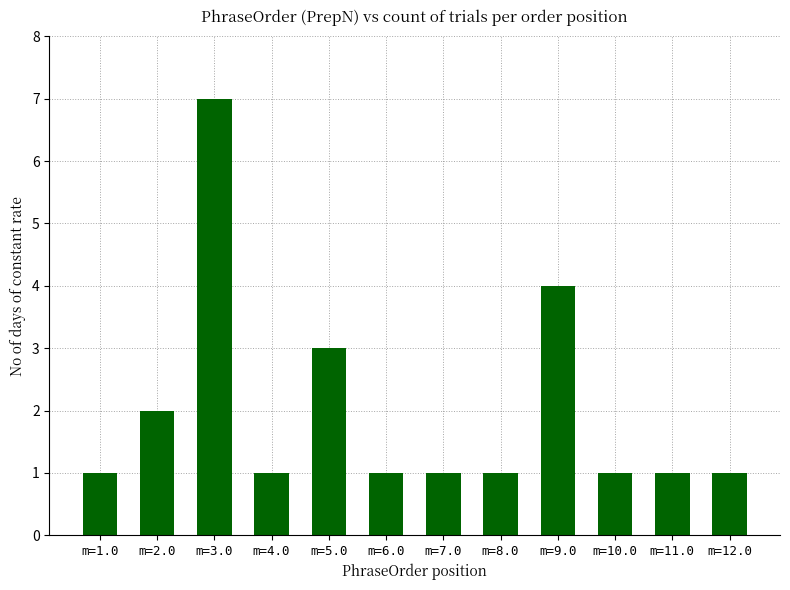

What is the greatest value displayed?

7